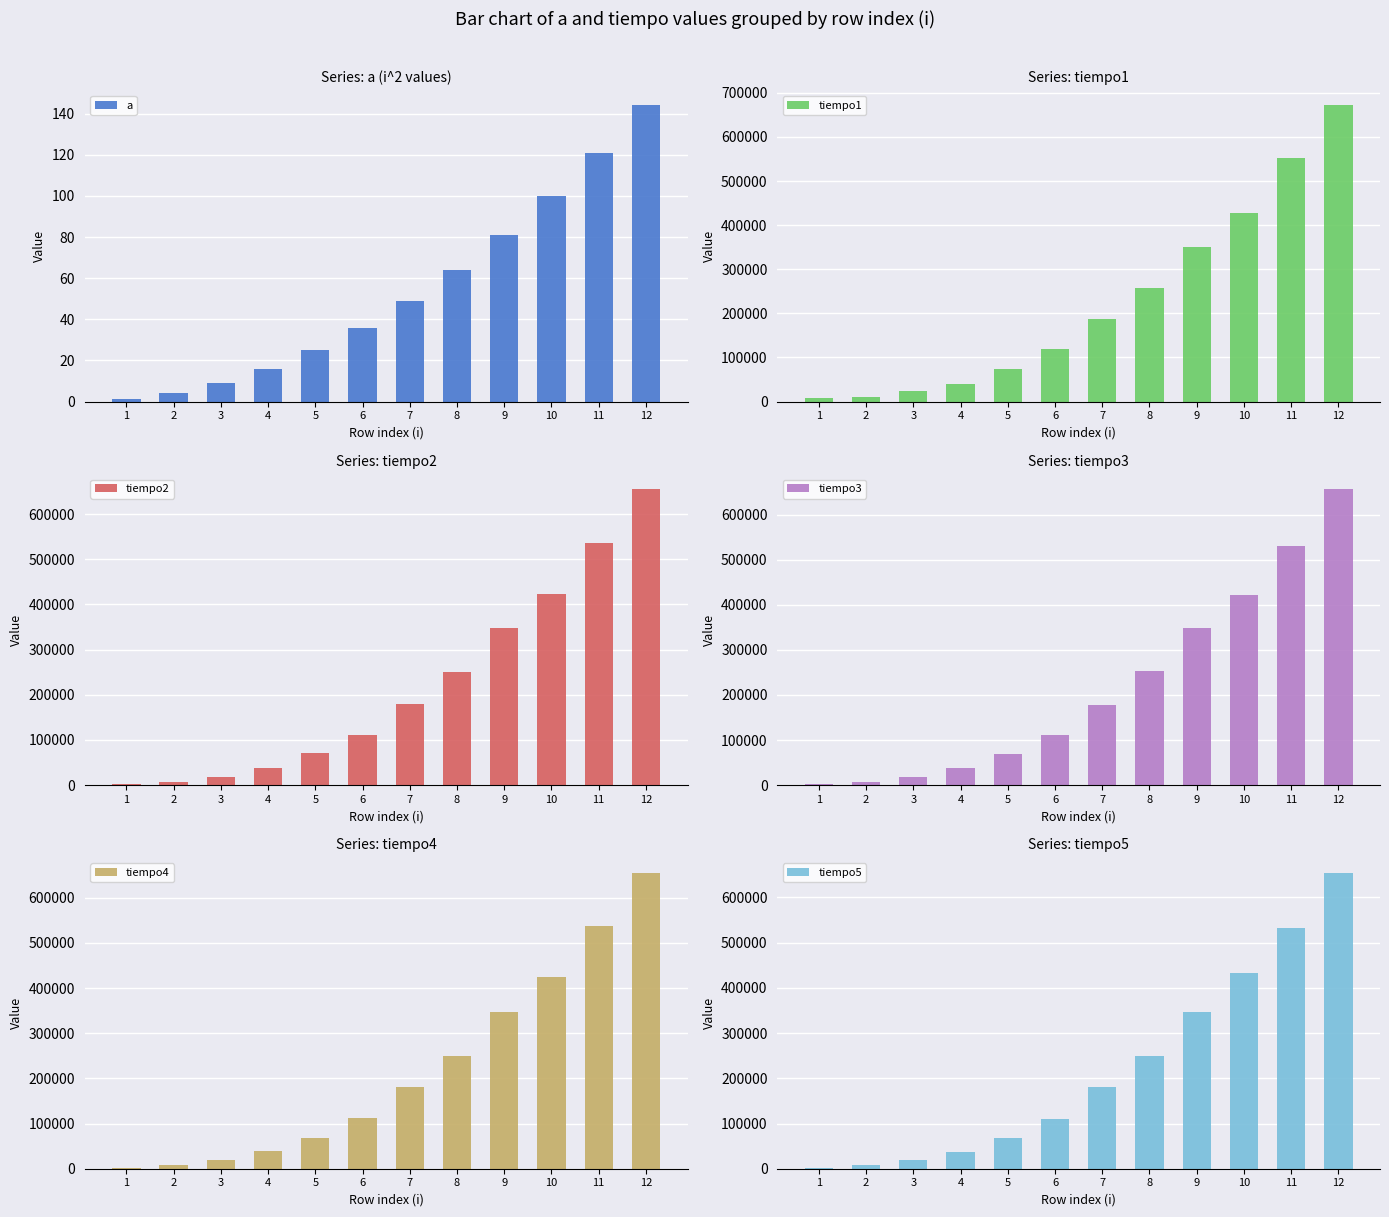

Reading left to right, what are all the values shown in this chart?

a: 1	4	9	16	25	36	49	64	81	100	121	144
tiempo1: 7054	9638	23118	40578	73753	120268	187316	257786	351304	428061	553217	671529
tiempo2: 2724	7892	18019	38413	71797	111258	179912	249335	347602	423940	535827	655535
tiempo3: 3213	7613	18368	39042	69353	111398	178236	253805	348441	421495	529889	657002
tiempo4: 2514	7403	18788	38343	68724	111677	180890	249266	347393	425546	537573	655954
tiempo5: 2095	7473	18438	37715	68515	110978	180052	249126	346834	432391	532544	654976